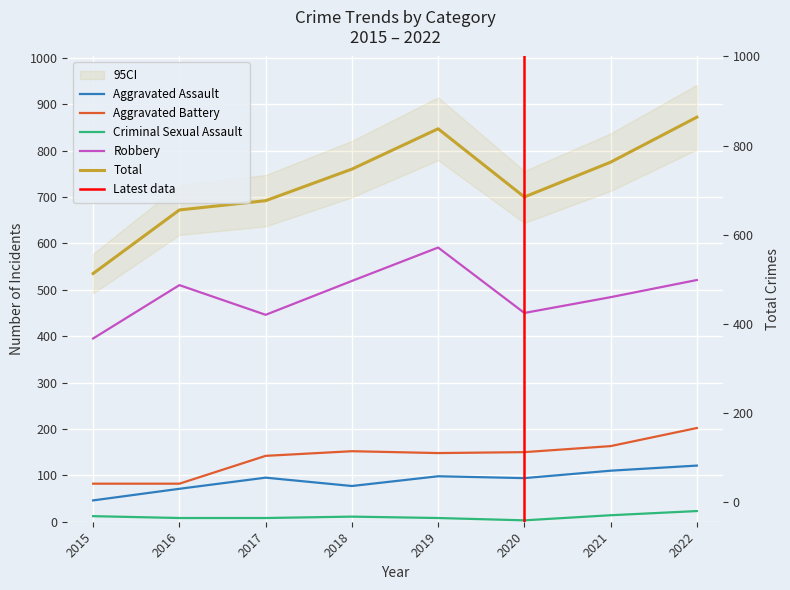

What is the difference between the Robbery values at 2015 and 2021?

89